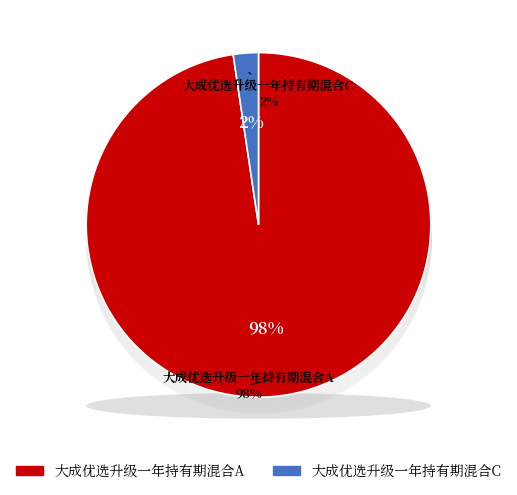

Is there a majority slice in this chart?

Yes